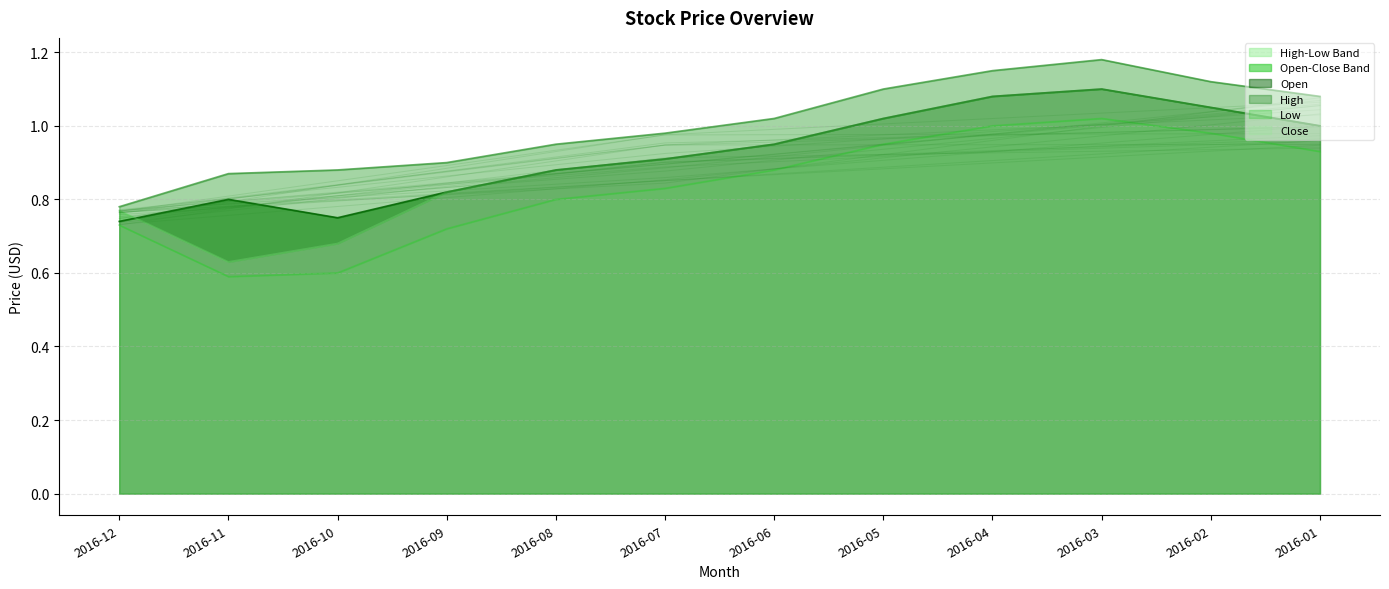

At 2016-12, list the series in order from largest to smallest.

High, Close, Open, Low